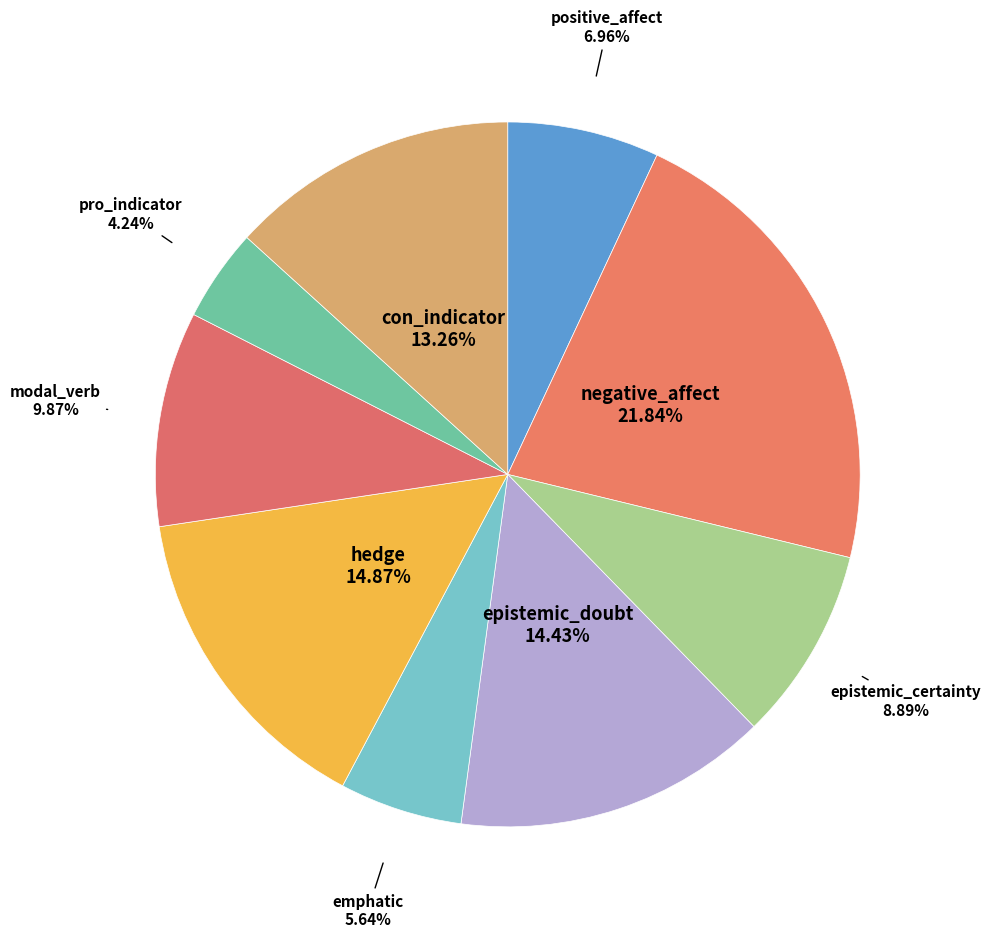

How many segments does this pie chart have?

9